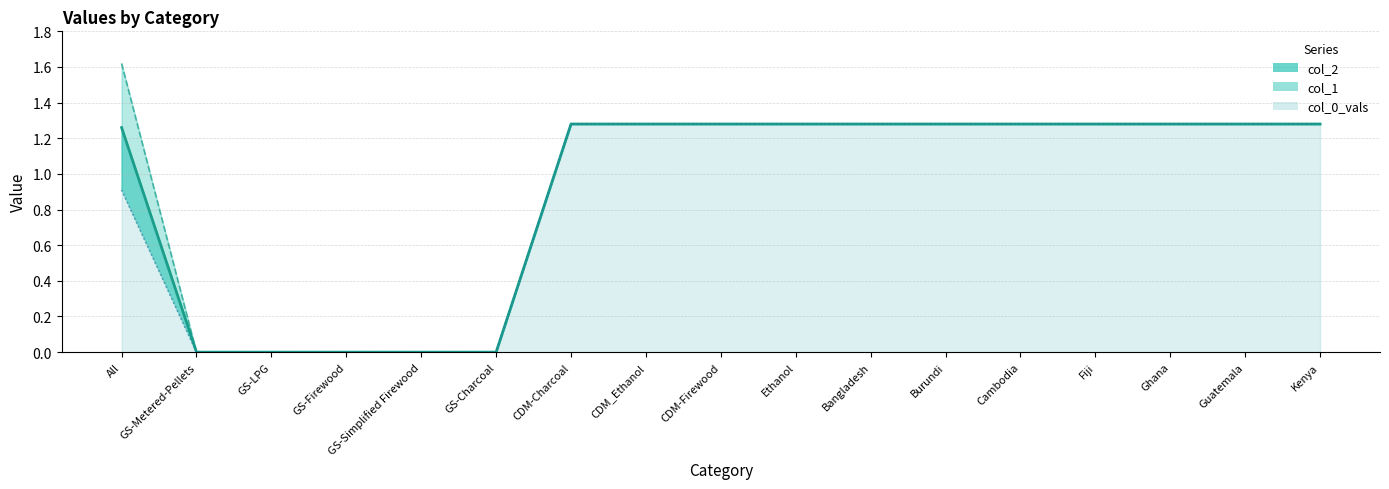

True or false: col_1 and col_0_vals cross at least once.

False